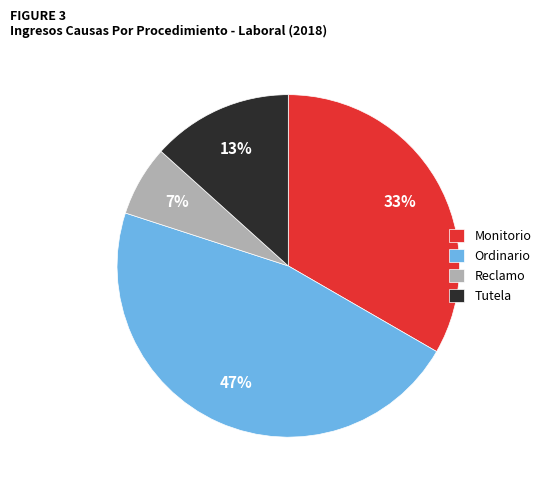

Combined, do Tutela and Ordinario account for over 50%?

Yes